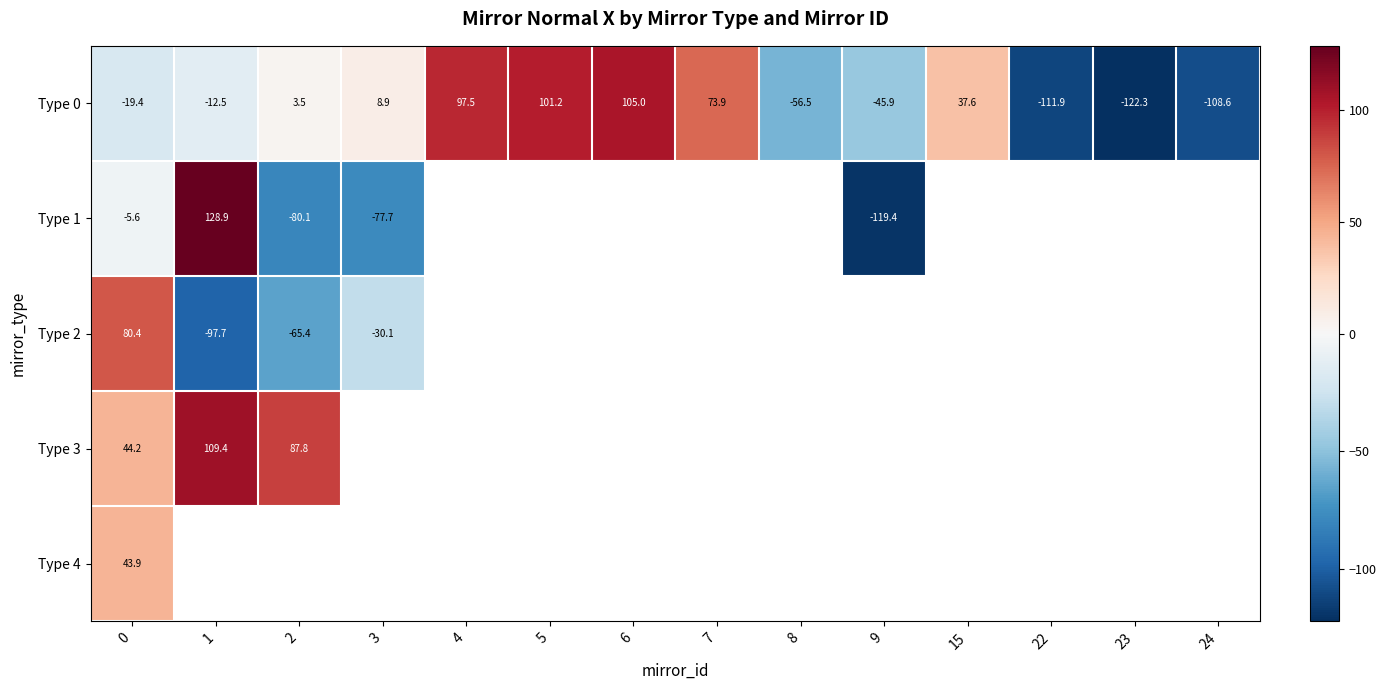

Between 7 and 24, which series saw the biggest shift?

Type 0